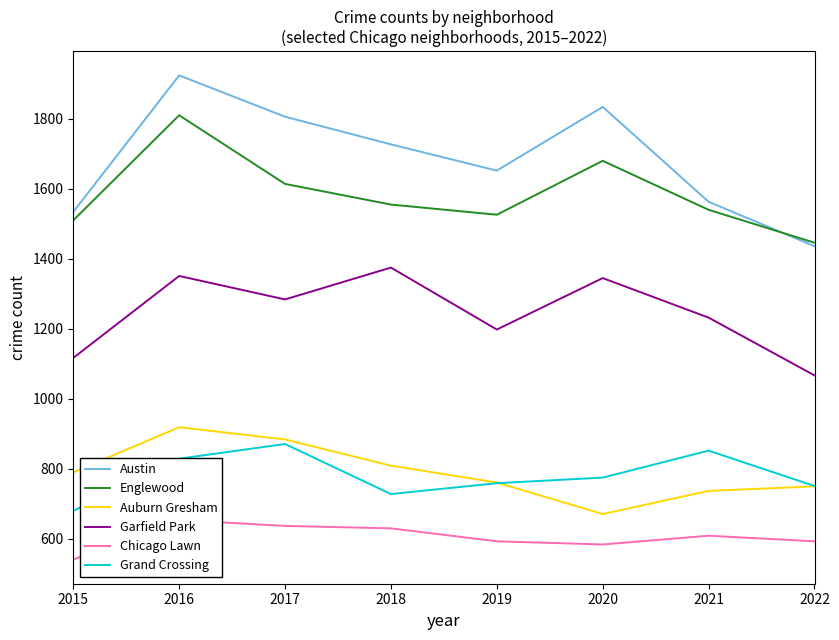

The Auburn Gresham series shows 995 at 2020. True or false?

False